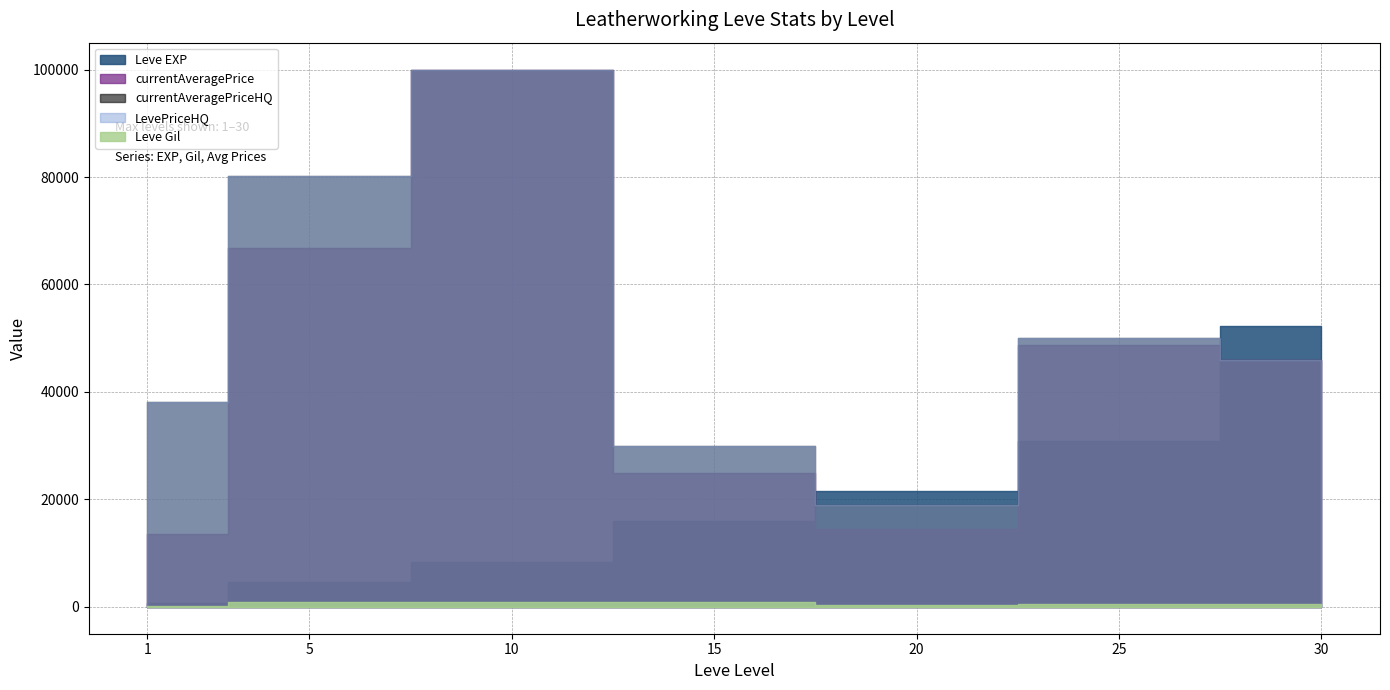

Reading left to right, list all the values displayed in this chart.

Leve EXP: 1=630.0	5=4660.0	10=8430.0	15=15910.0	20=21600.0	25=30820.0	30=52220.0
Leve Gil: 1=112.0	5=840.0	10=990.0	15=980.0	20=295.0	25=562.0	30=460.0
currentAveragePrice: 1=13646.8	5=66853.8	10=100004.0	15=25000.0	20=14500.0	25=48715.0	30=45949.0
currentAveragePriceHQ: 1=38180.4	5=80203.2	10=100004.0	15=30000.0	20=19000.0	25=50000.0	30=45949.0
LevePriceHQ: 1=38180.4	5=80203.2	10=100004.0	15=30000.0	20=19000.0	25=50000.0	30=45949.0